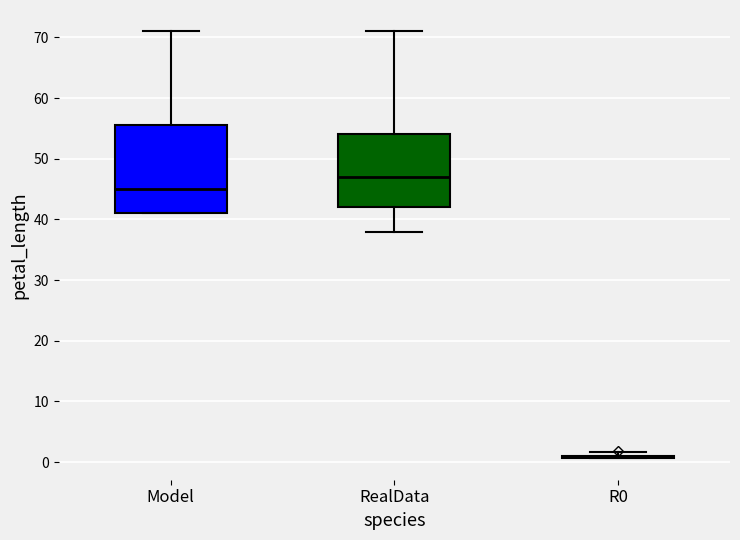

Comparing the boxes themselves (not the whiskers), which one is the tallest?

Model